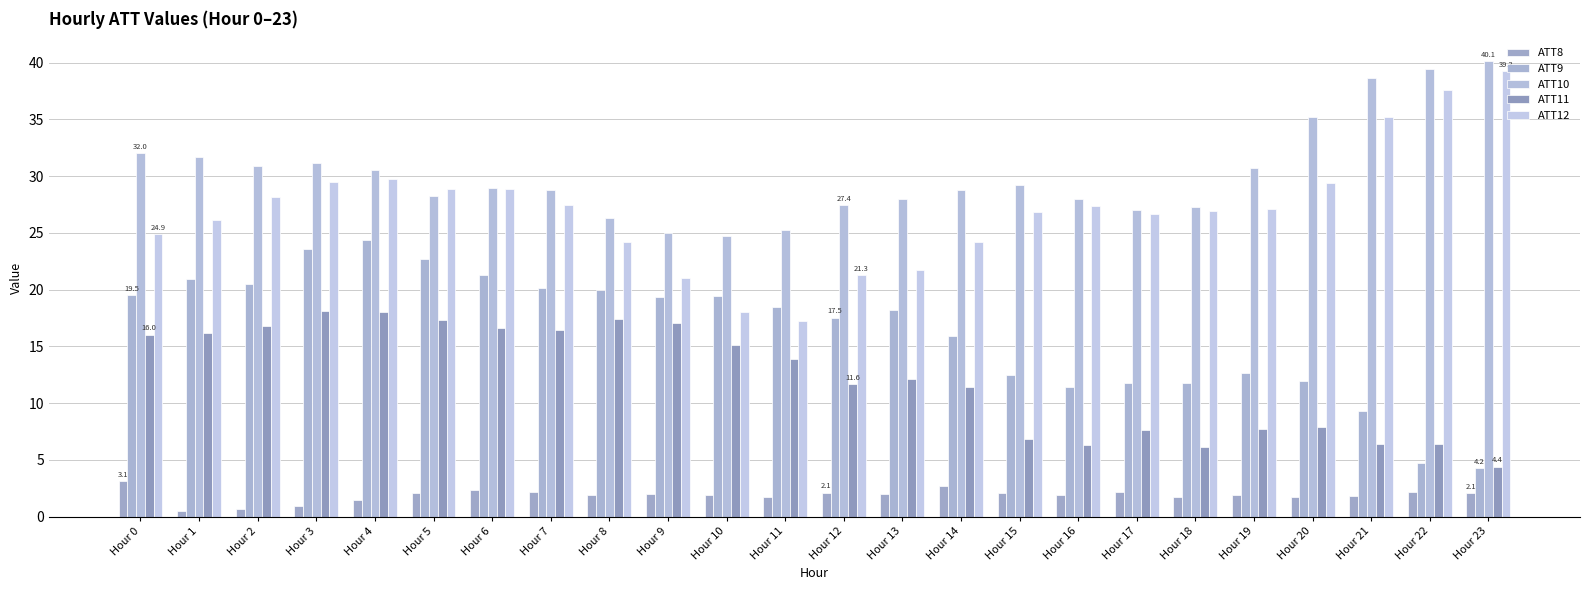

At which category is the sum across all series the highest?

Hour 4